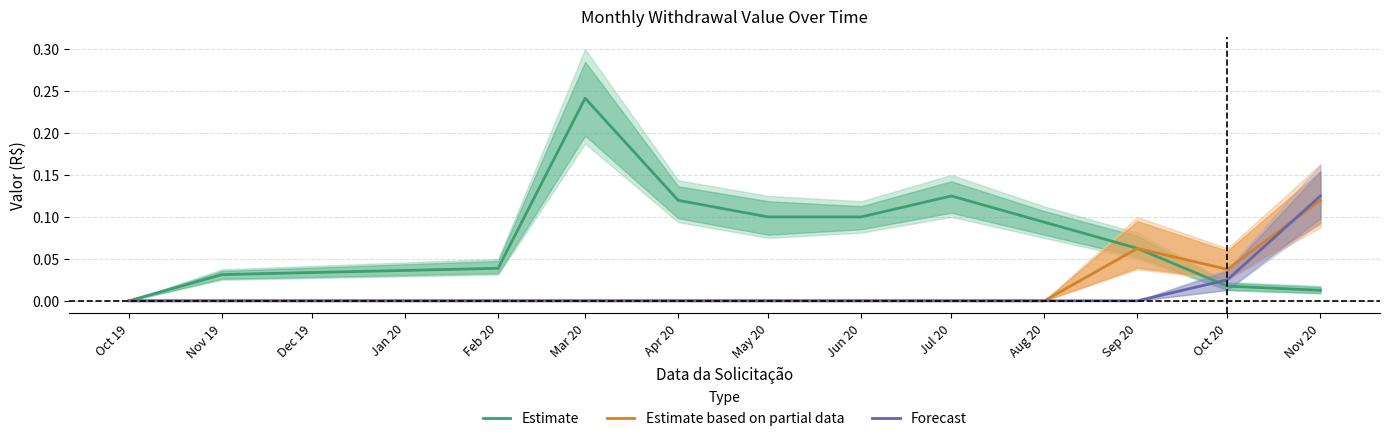

What position from the left is Oct 19?

1